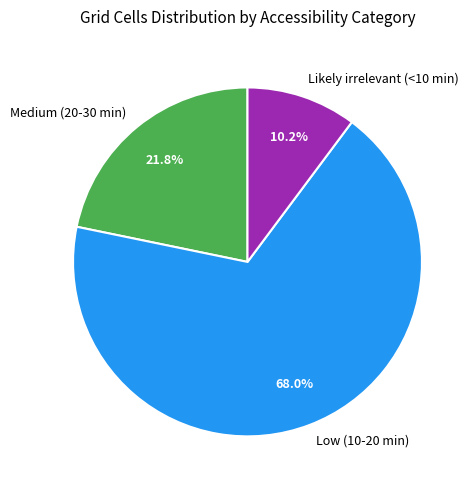

Approximately how many times larger is the value at Low (10-20 min) compared to Medium (20-30 min)?

3.1